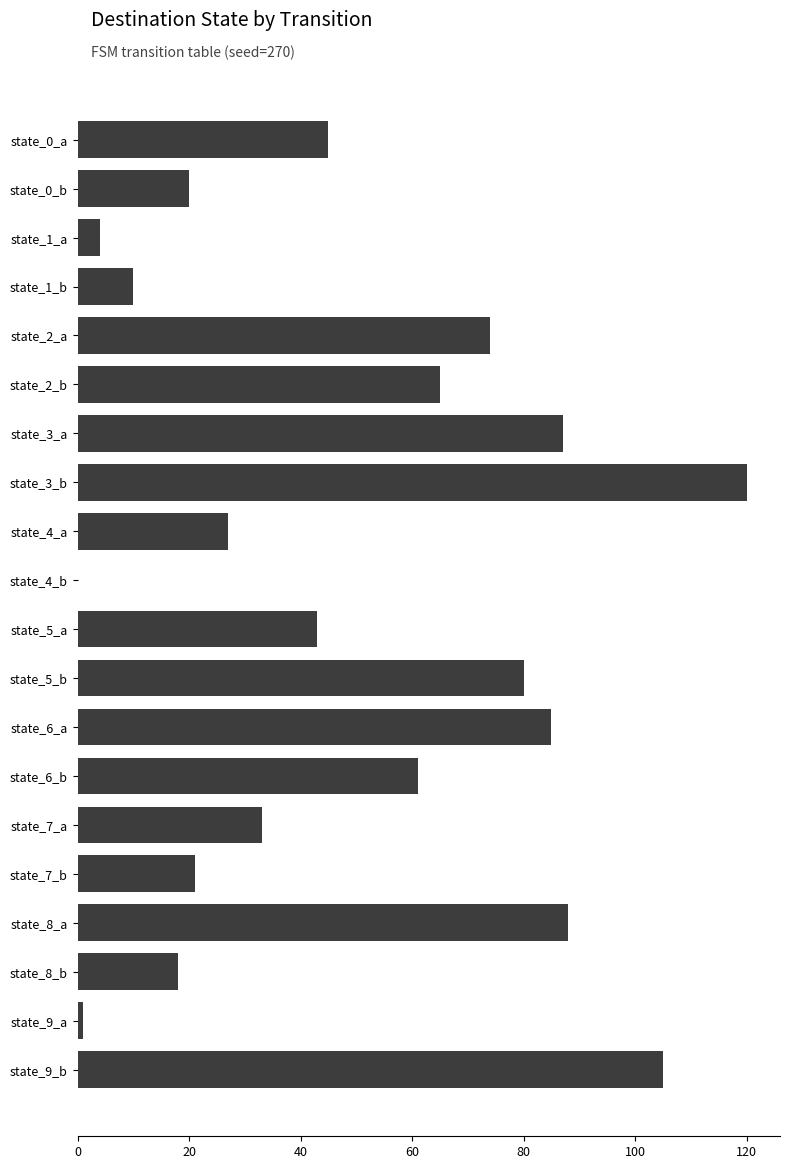

How many categories are shown in the chart?

20